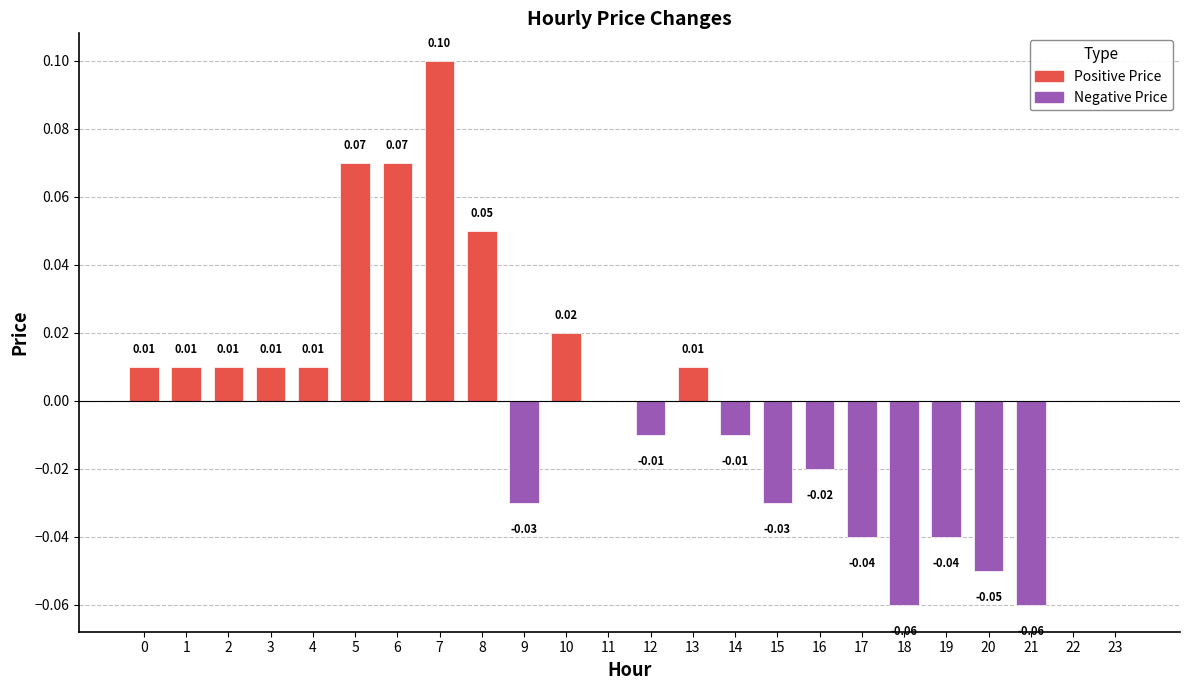

Which has a higher value, 10 or 17?

10